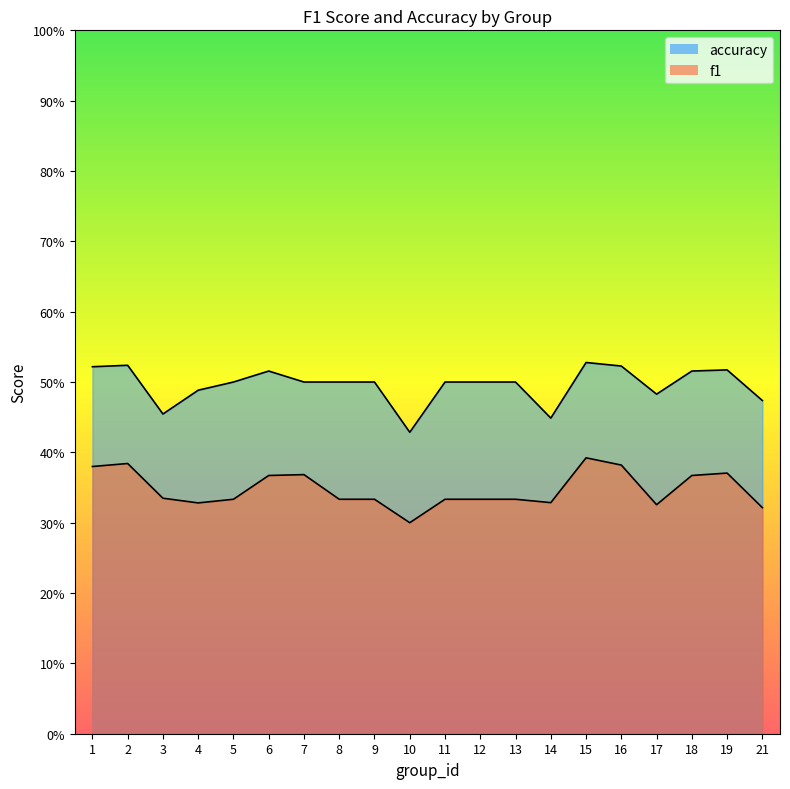

How many interior local peaks does the f1 series have?

4